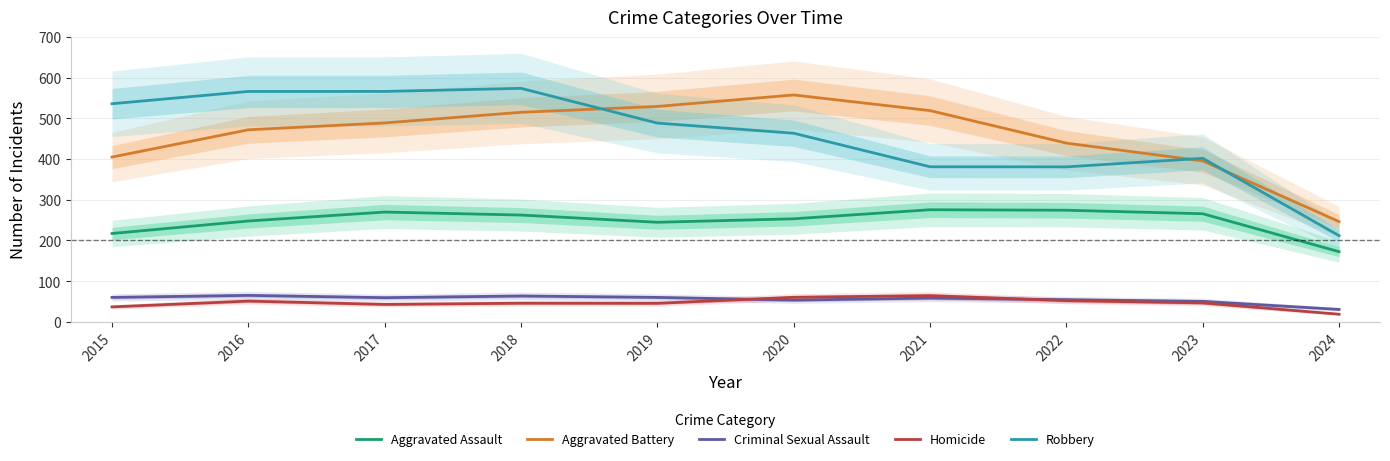

Which series has the largest total across all categories?

Robbery